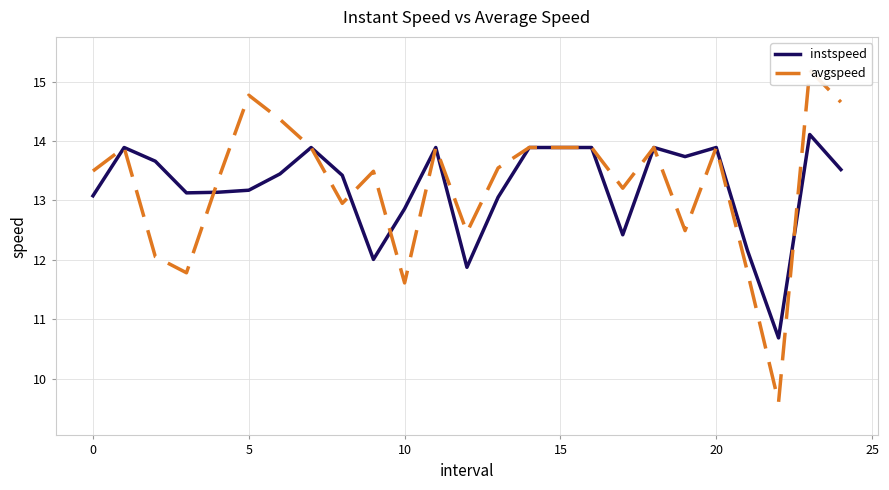

In instspeed, how many points are higher than both neighbors (excluding endpoints)?

6